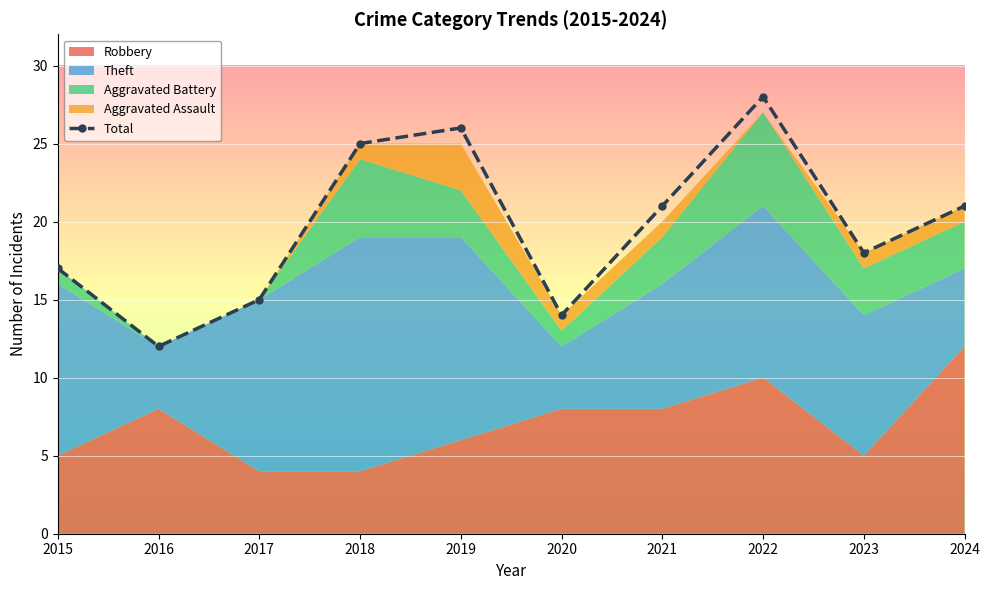

Which has a higher value, 2023 or 2018?

2018